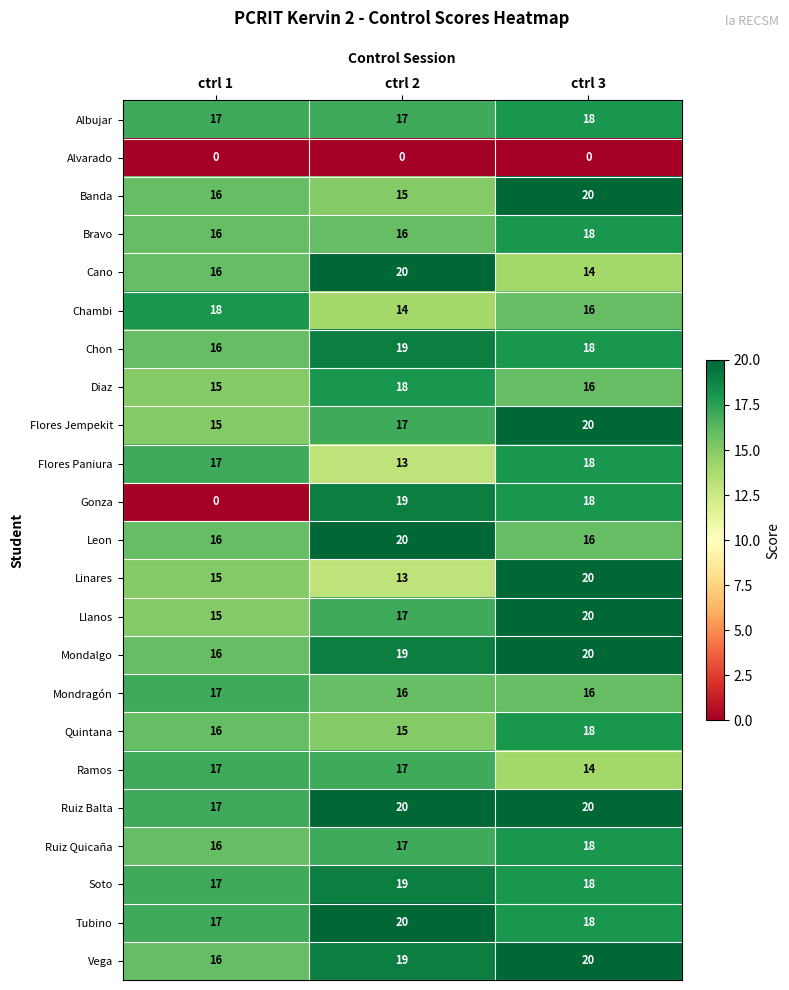

What is the difference between the highest and lowest values at ctrl 3?

20